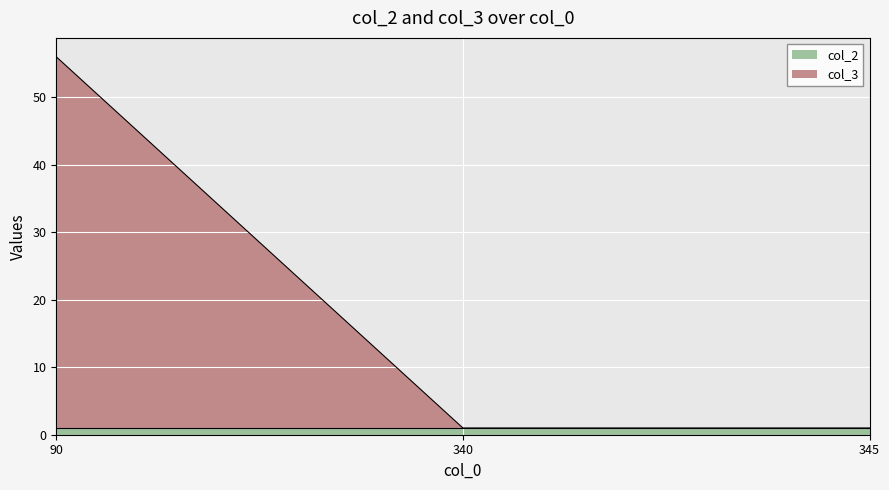

The value at 345 is 1. True or false?

True